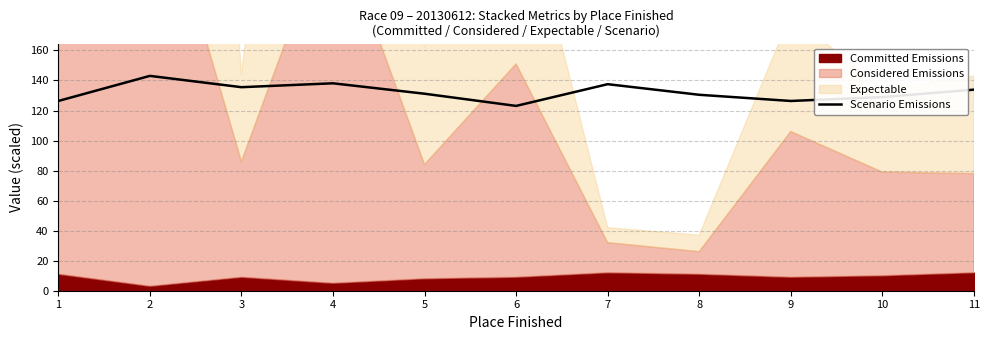

Between 2 and 9, which is larger?

2